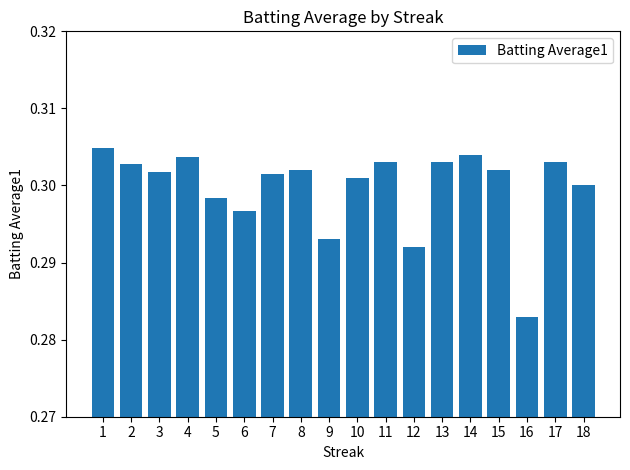

What is the sum of all values?

5.4